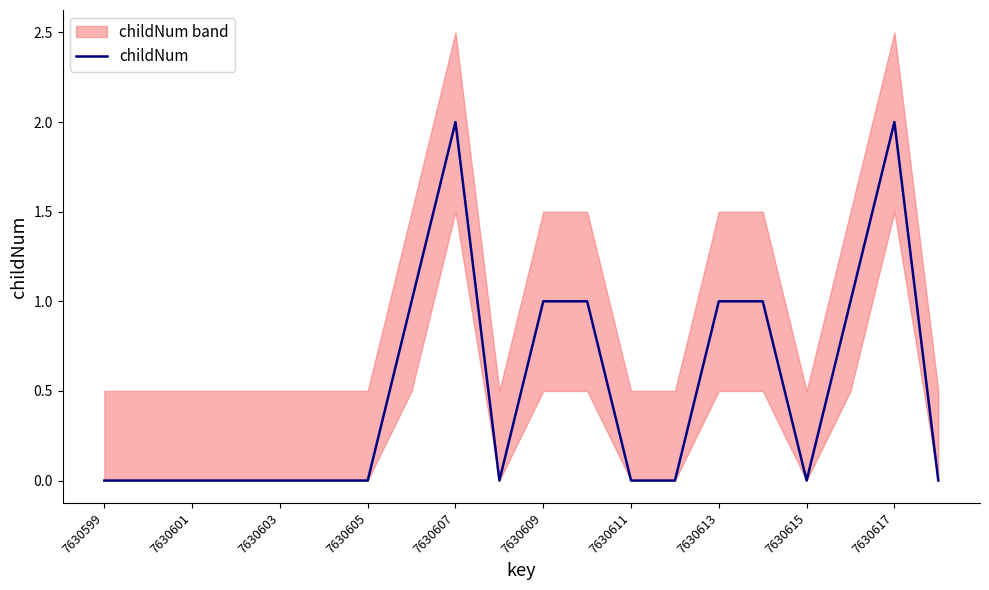

How many points are higher than both their immediate neighbors (excluding endpoints)?

2